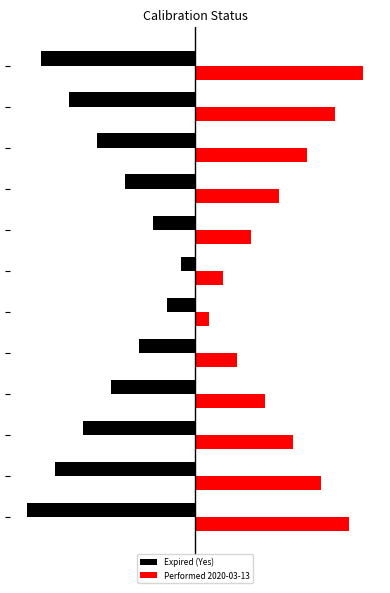

What are all the series names shown in the legend?

Expired (Yes), Performed 2020-03-13